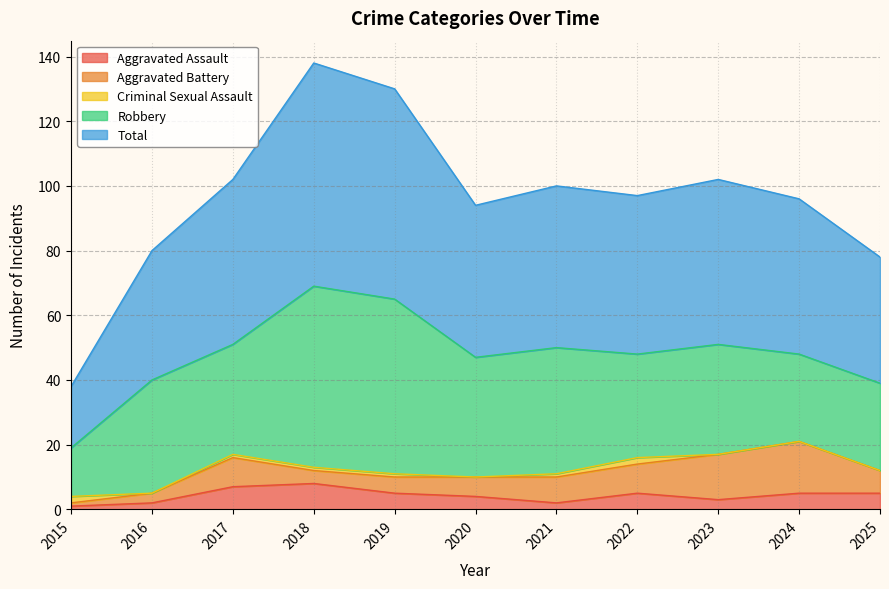

The Total series shows 33 at 2020. True or false?

False